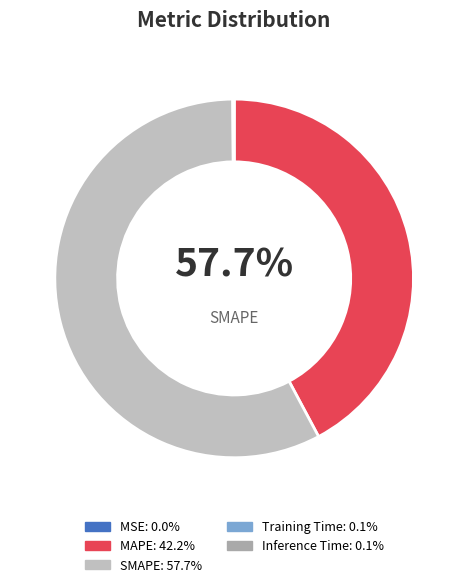

Which slice represents more than half of the pie?

SMAPE